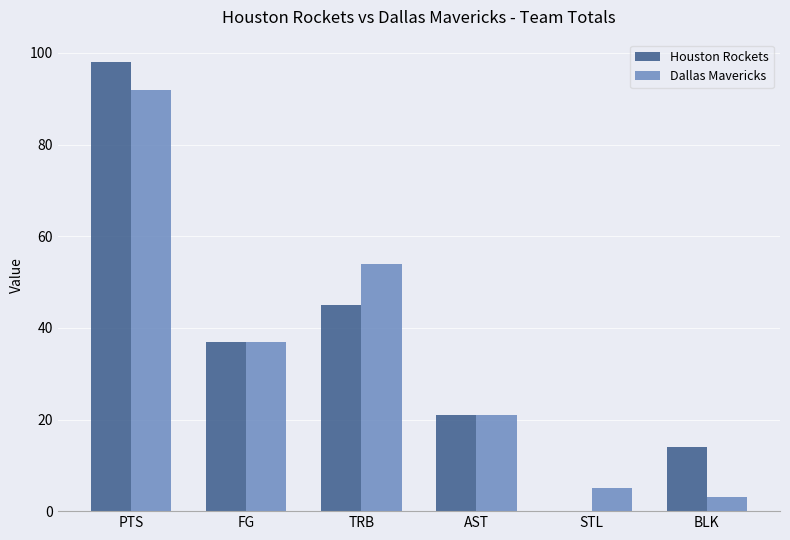

Is the value of Dallas Mavericks at STL greater than the value of Houston Rockets at BLK?

No